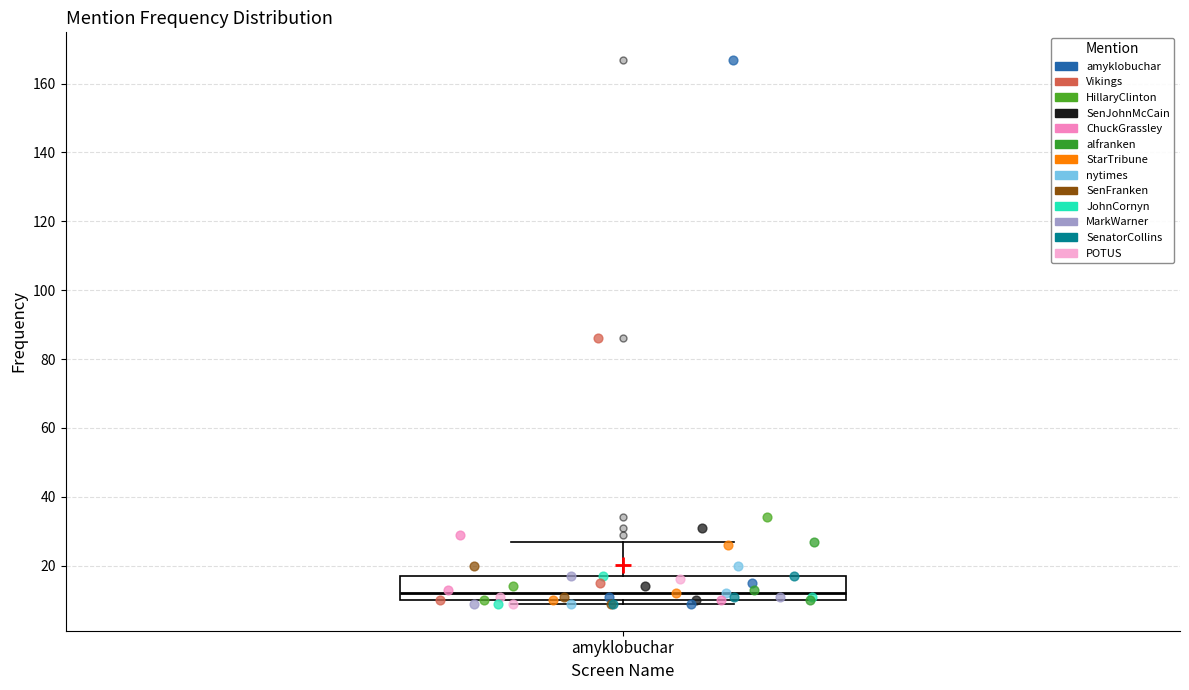

Read this box plot against the y-axis: the position of the median line, the range covered by the box, and the ends of both whiskers. The values are not printed on the chart, so give them approximately, as read against the axis.

median 12, box 10 to 18, whiskers 10 (just below the box's lower edge) to 28